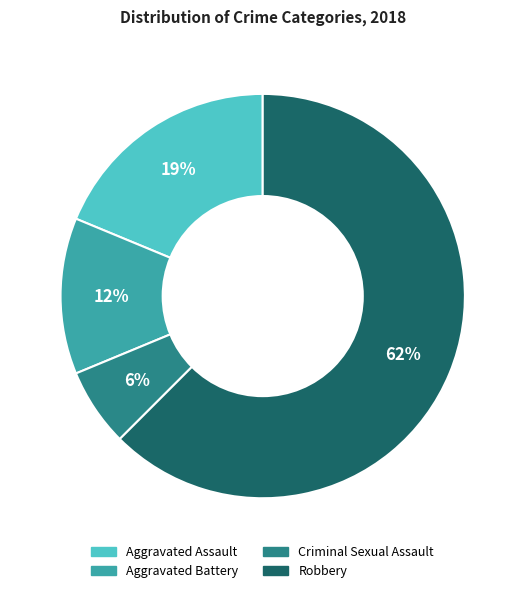

True or false: Aggravated Battery accounts for 12% of the total.

True